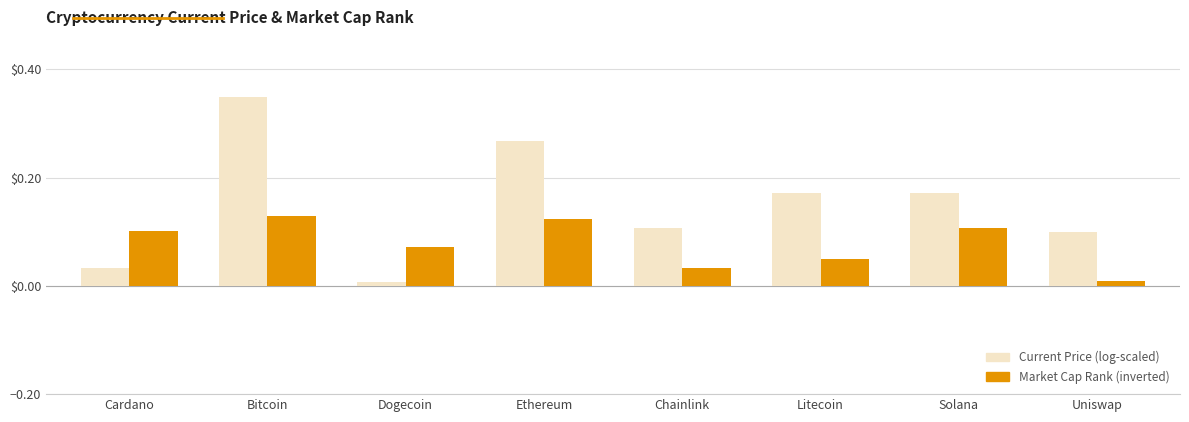

List the series in order of their overall mean, highest first.

Current Price (log-scaled), Market Cap Rank (inverted)